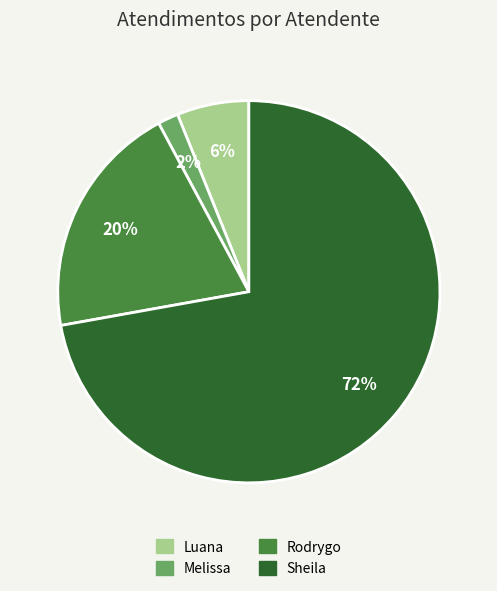

Does any single category account for the majority?

Yes